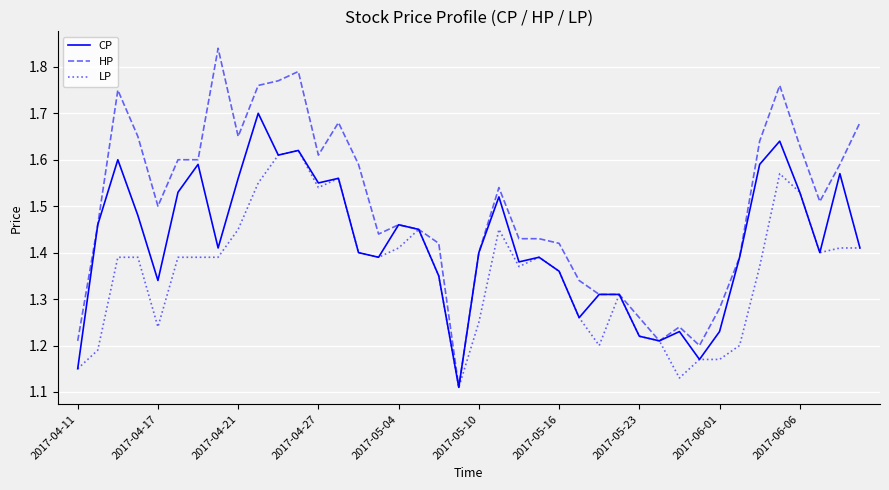

What are all the series names shown in the legend?

CP, HP, LP